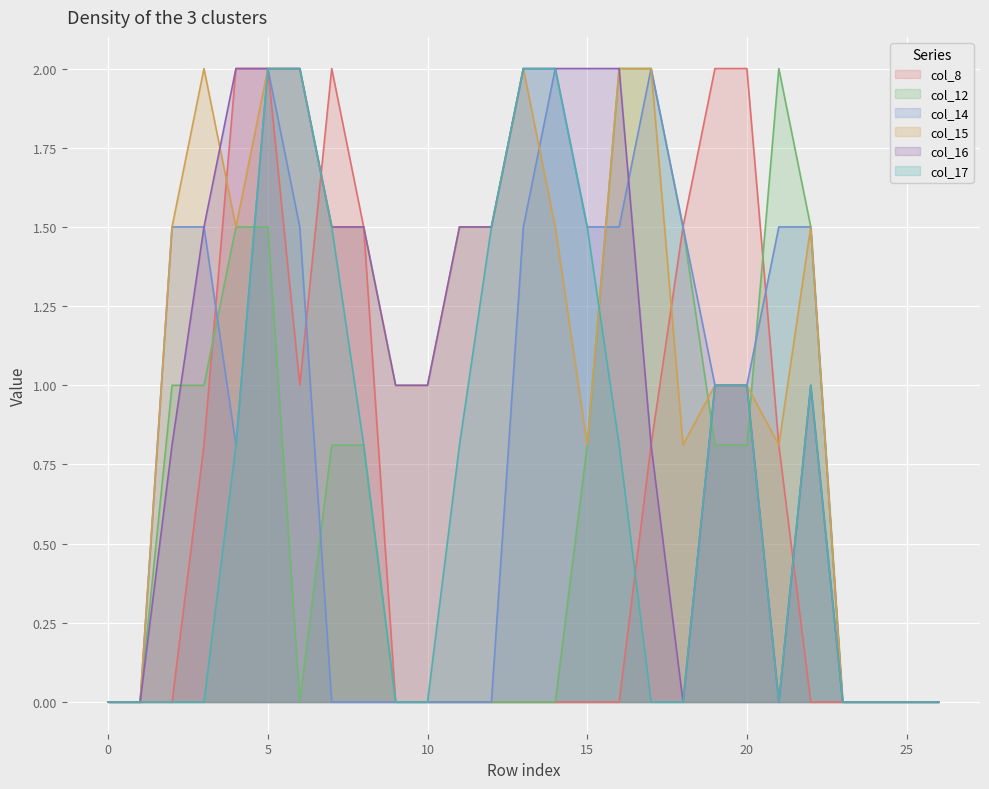

Rank the series at 17 from lowest to highest value.

col_17, col_8, col_16, col_12, col_14, col_15